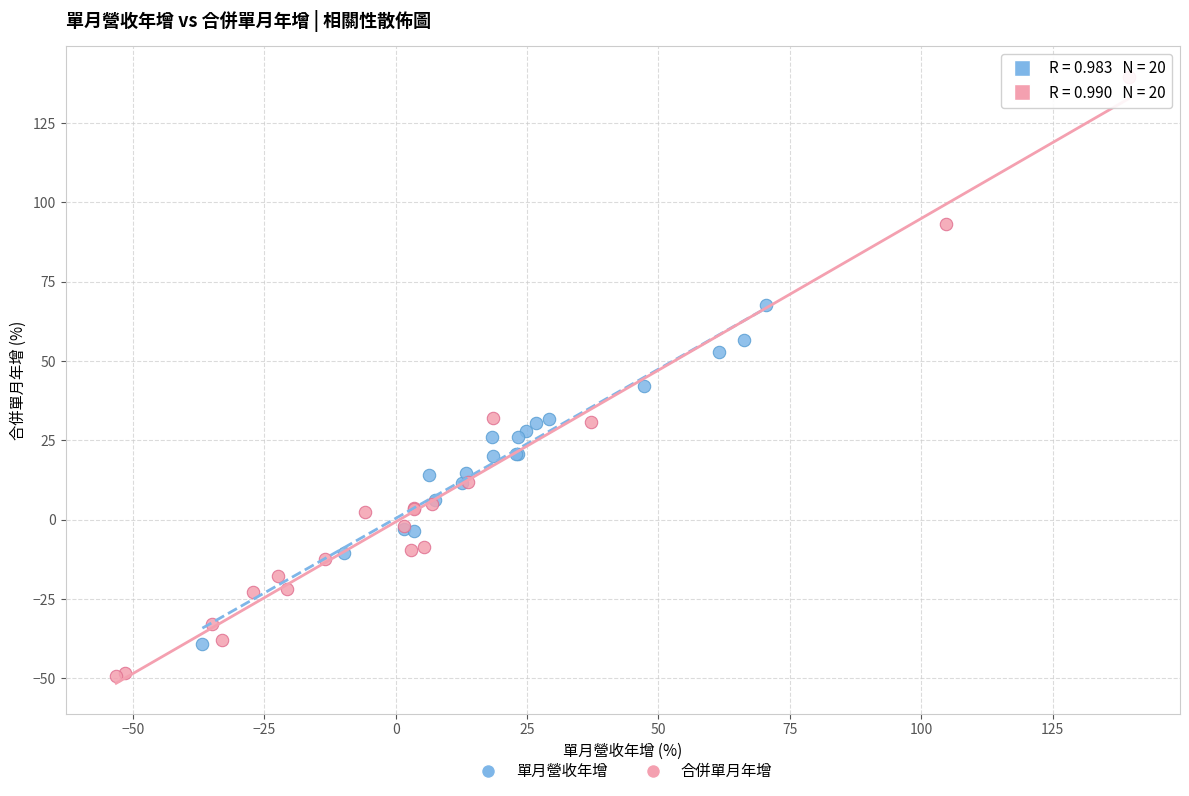

Which series contains the highest Y value?

合併單月年增